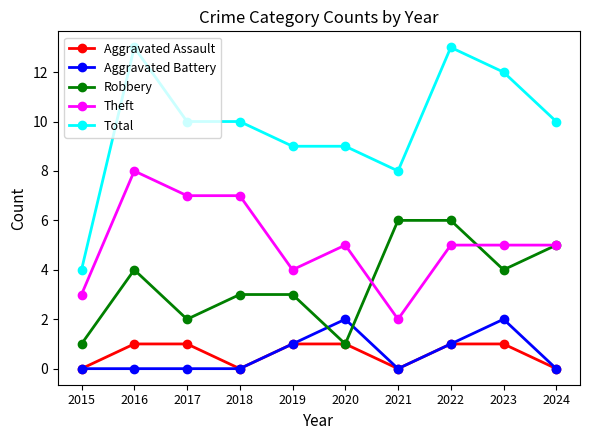

Where does the Total series first go above 10?

2016